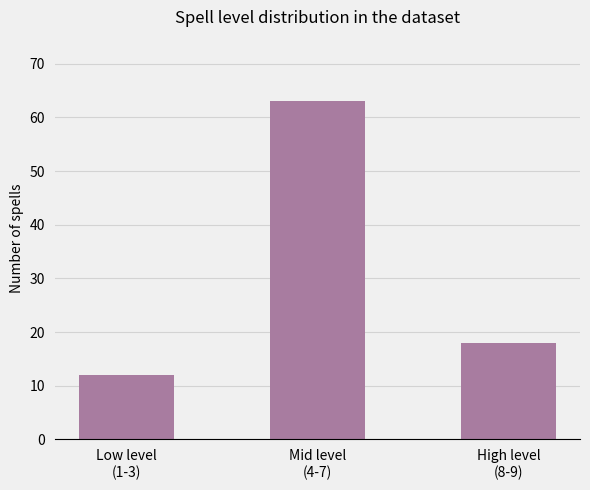

How many bars are there in total?

3